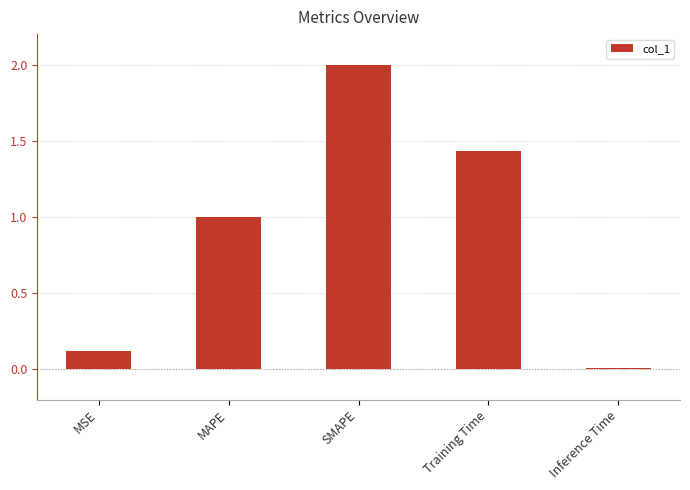

Rank the categories by value from lowest to highest.

Inference Time, MSE, MAPE, Training Time, SMAPE